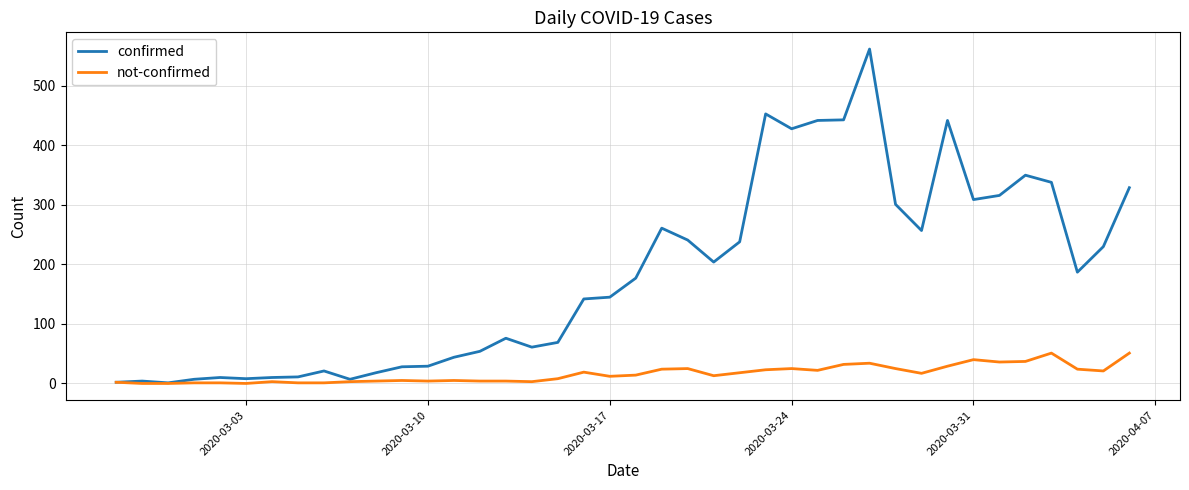

Rank the series by their maximum value, from highest to lowest.

confirmed, not-confirmed